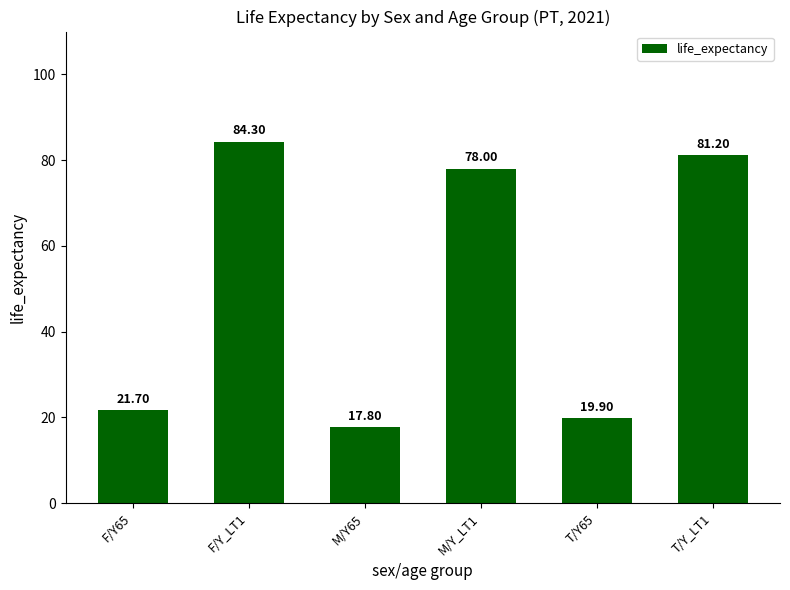

What is the average value?

50.5